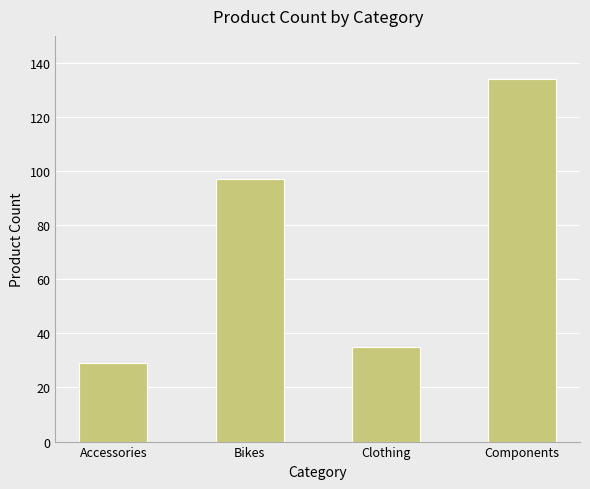

Is it true that the value at Clothing is 8?

False